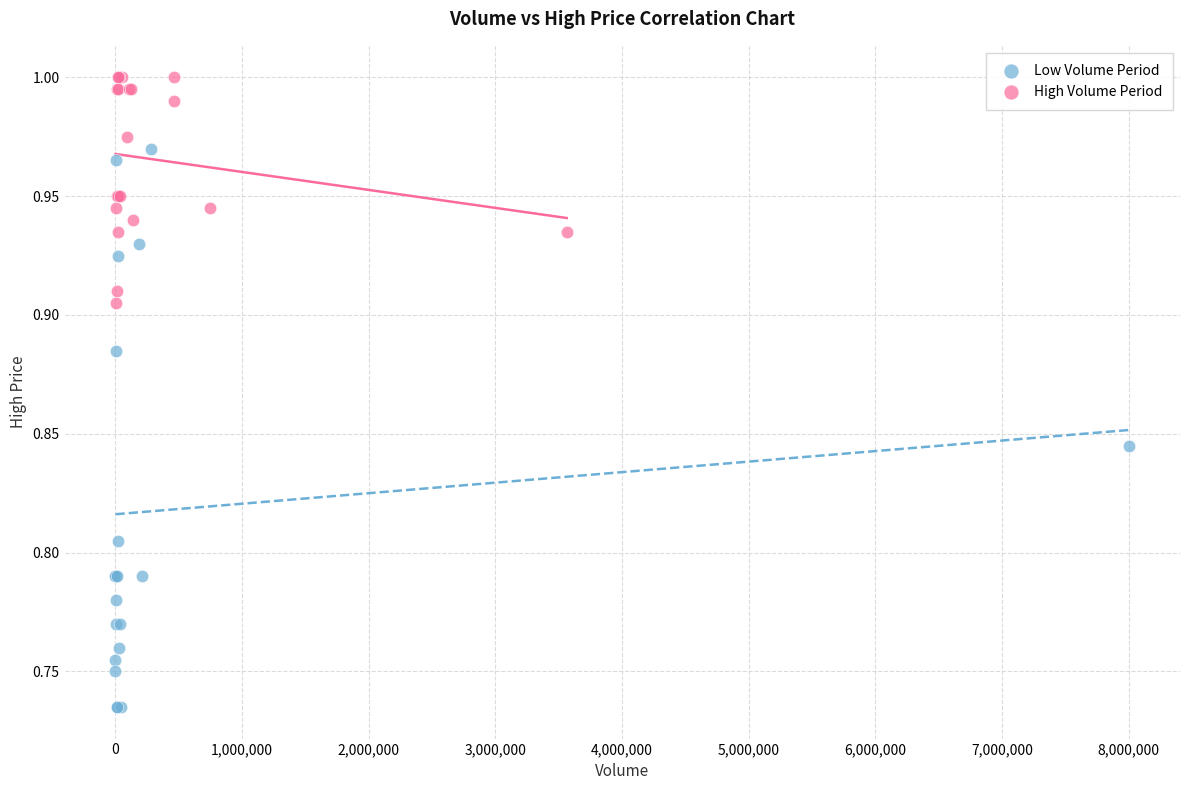

Which series has the largest Y range (max minus min)?

Low Volume Period